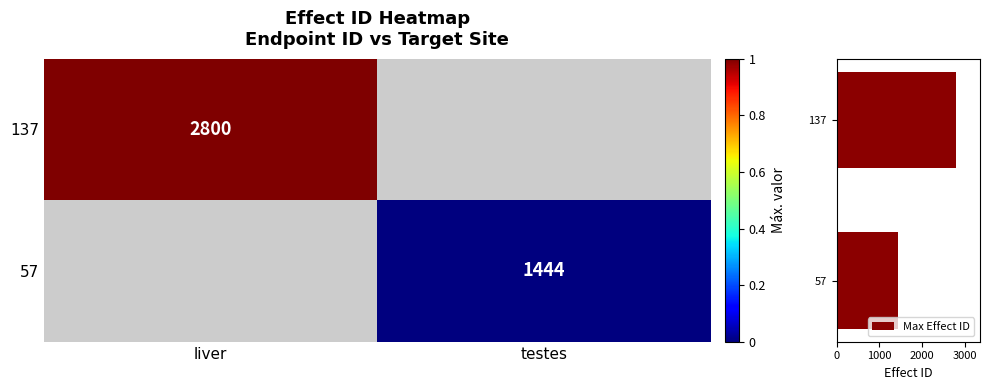

Which category has the highest value in the Max Effect ID series?

137